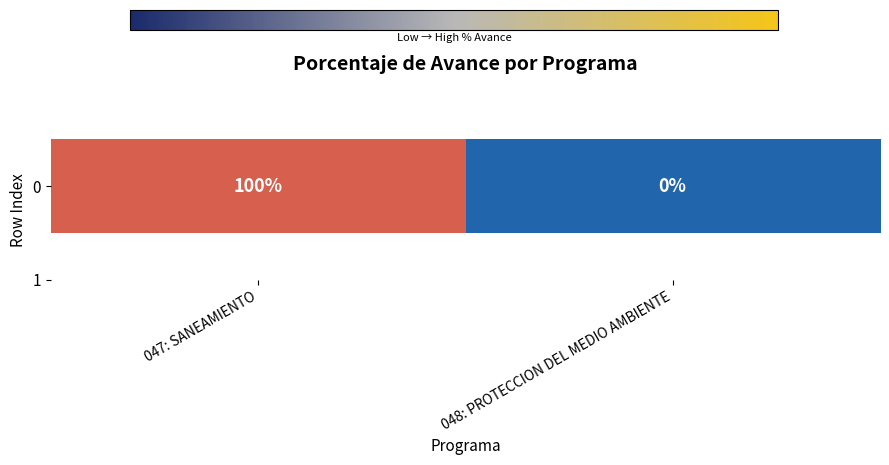

Which label corresponds to the largest value in the chart?

047: SANEAMIENTO